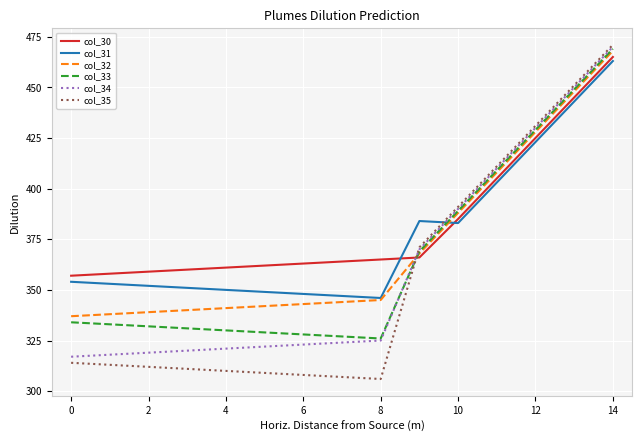

True or false: col_30 and col_35 intersect in this chart.

True